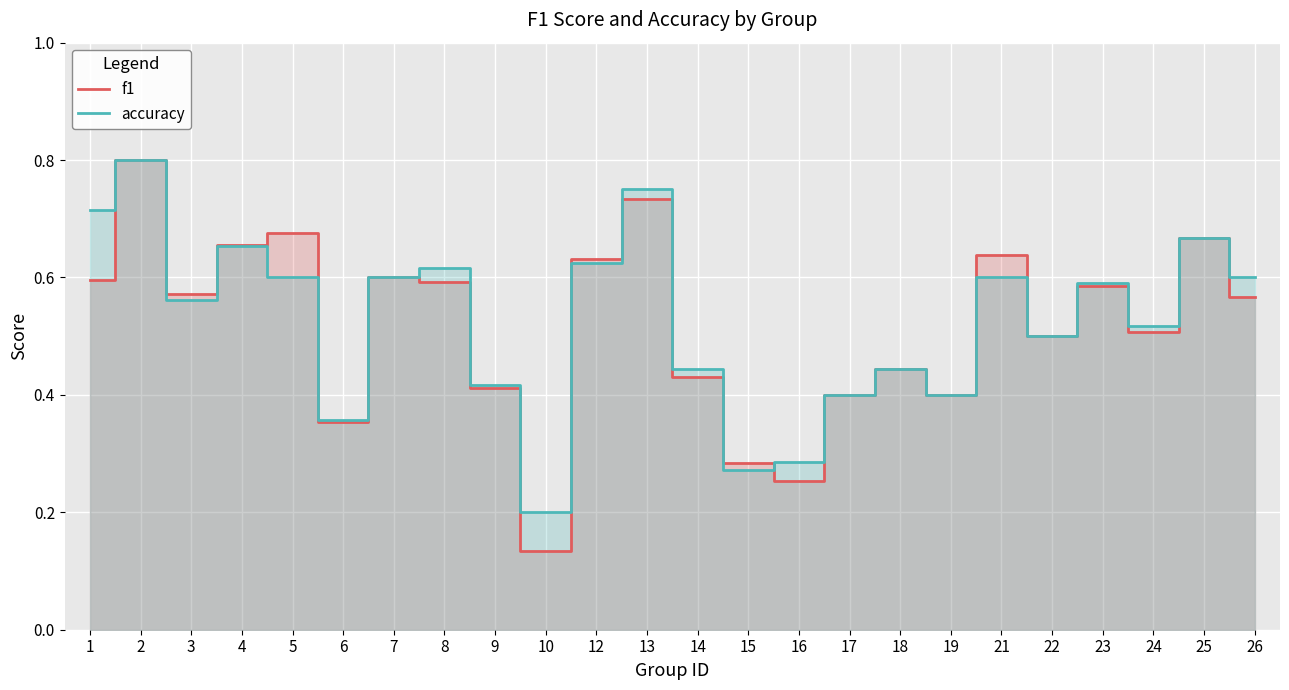

Count the f1 values in the range 0 to 1.

24